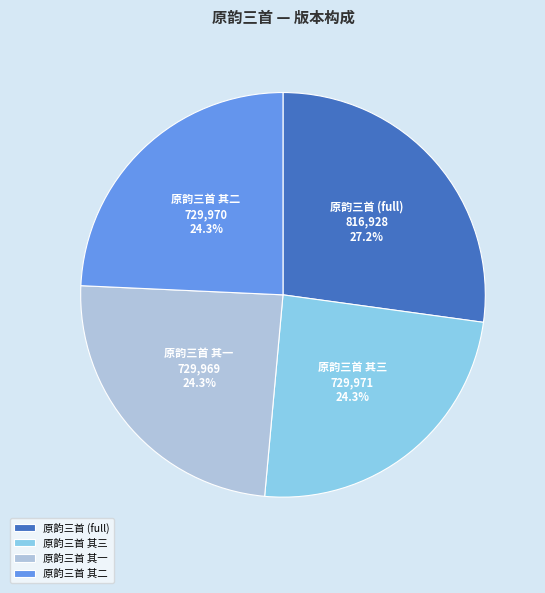

Approximately how many times larger is the value at 原韵三首 其二 compared to 原韵三首 (full)?

0.9